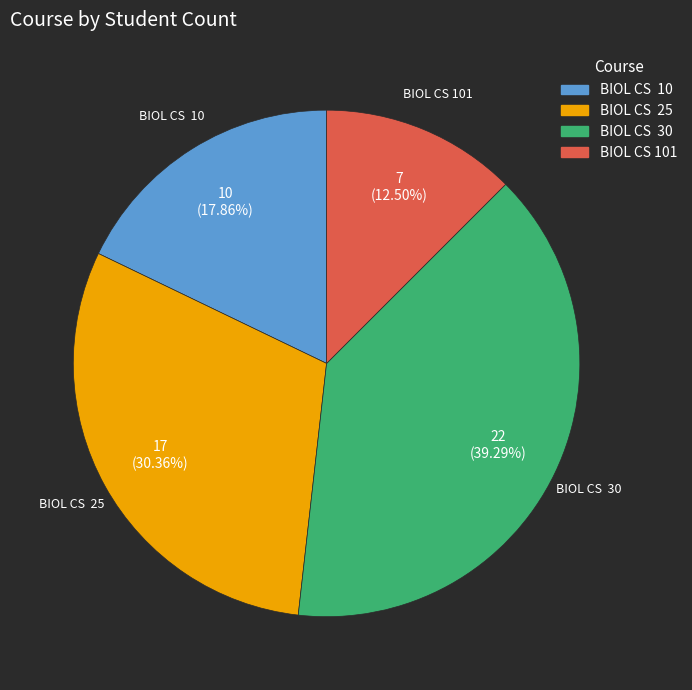

Combined, do BIOL CS 25 and BIOL CS 10 account for over 50%?

No